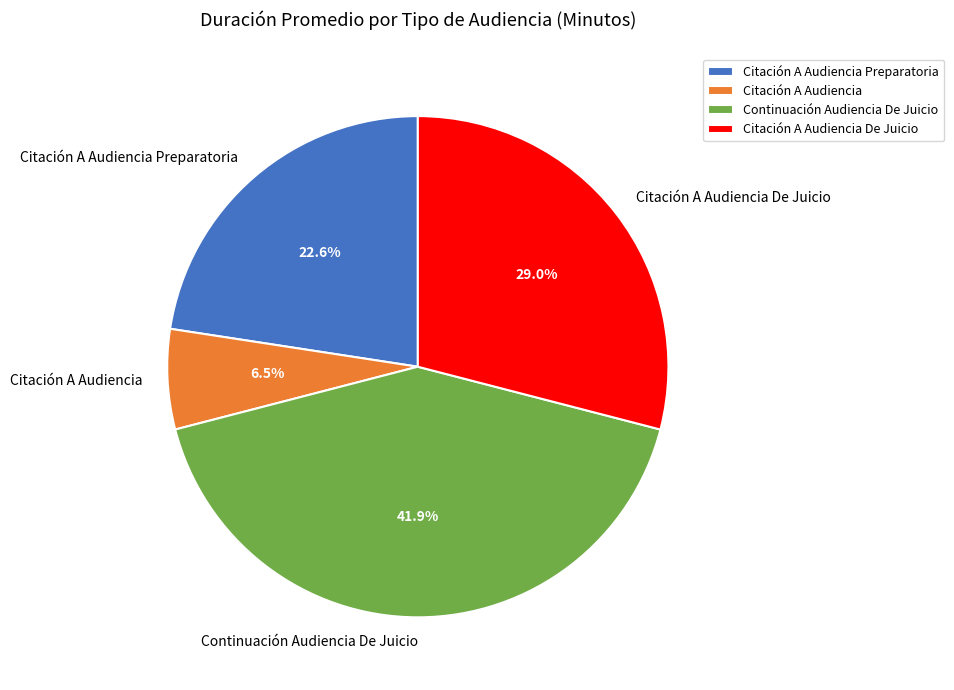

Do Citación A Audiencia De Juicio and Citación A Audiencia Preparatoria together represent more than half of the pie?

Yes